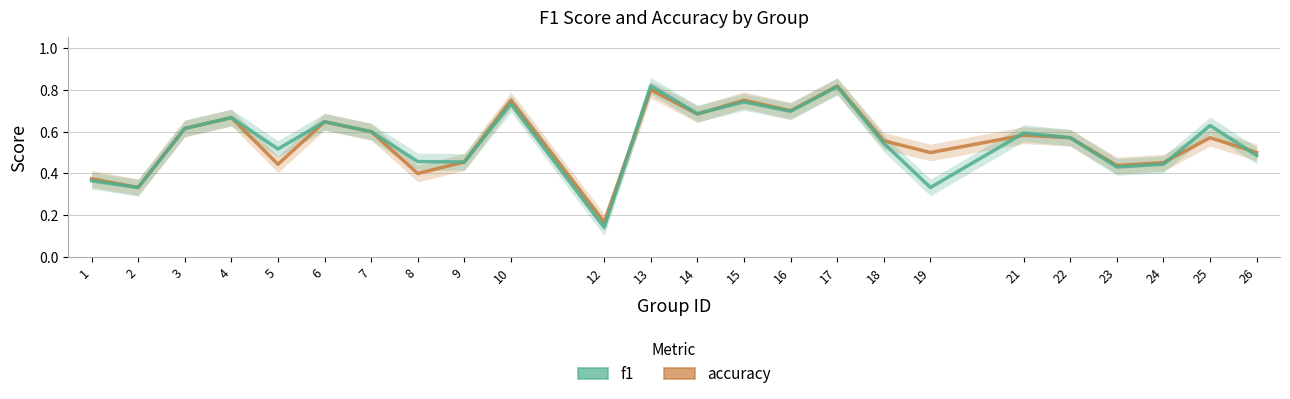

True or false: accuracy and f1 intersect in this chart.

True